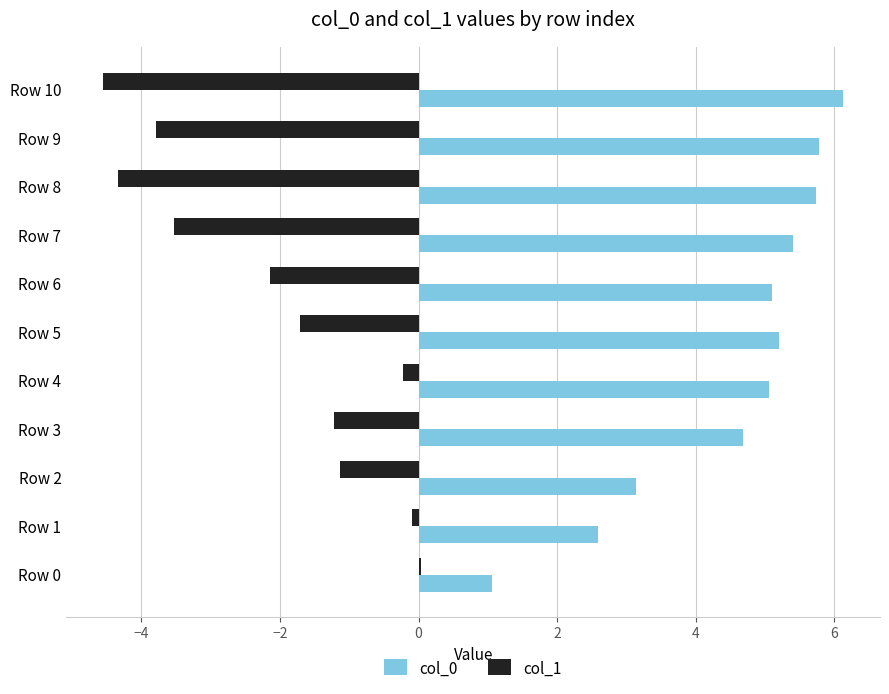

What is the sum of the col_1 values at Row 2 and Row 6?

-3.3